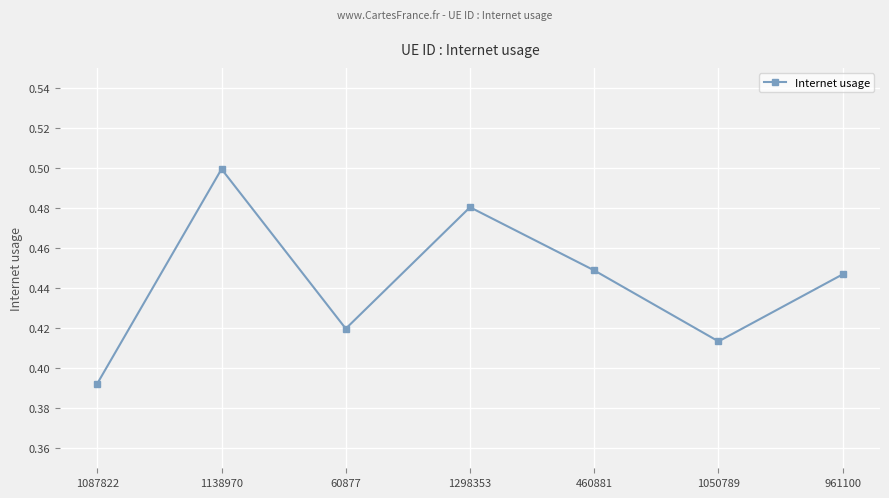

Where is the first local maximum?

1138970